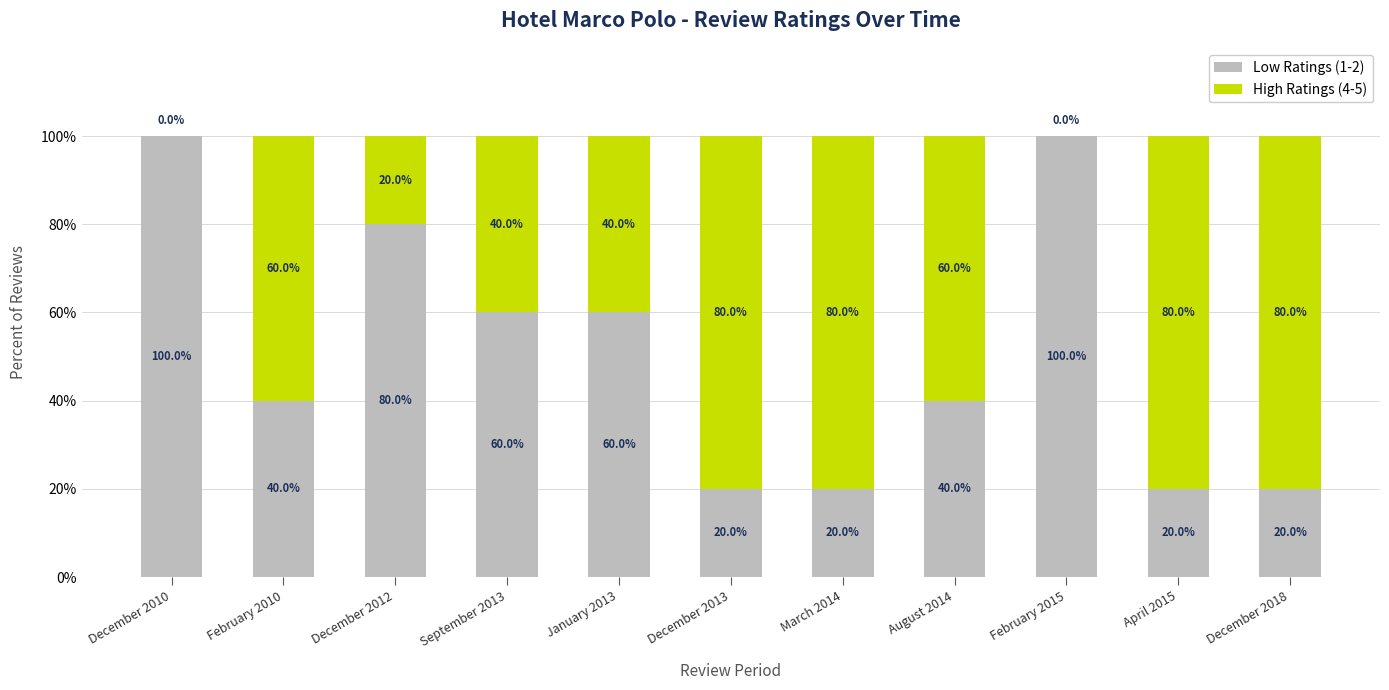

How many data points does each series have?

11